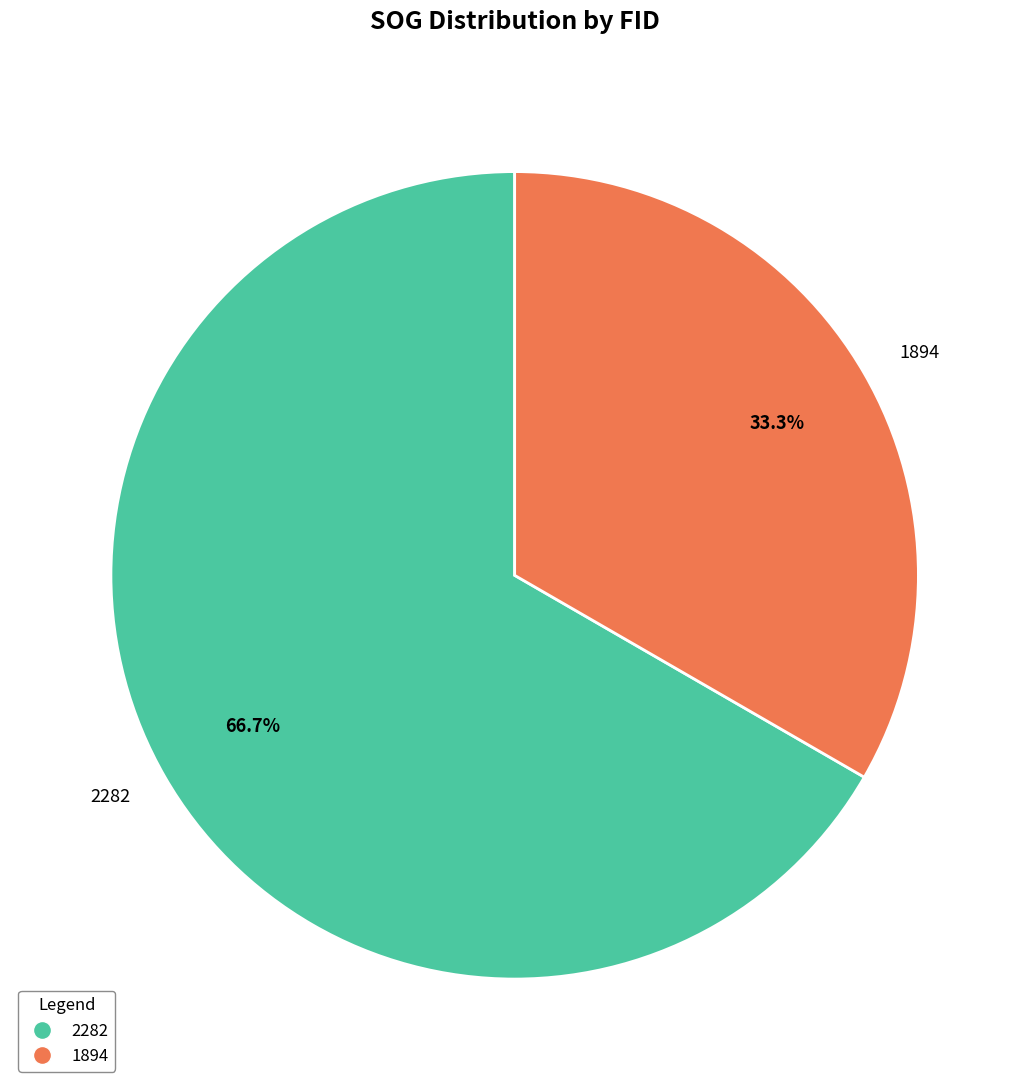

True or false: 2282 accounts for 67% of the total.

True